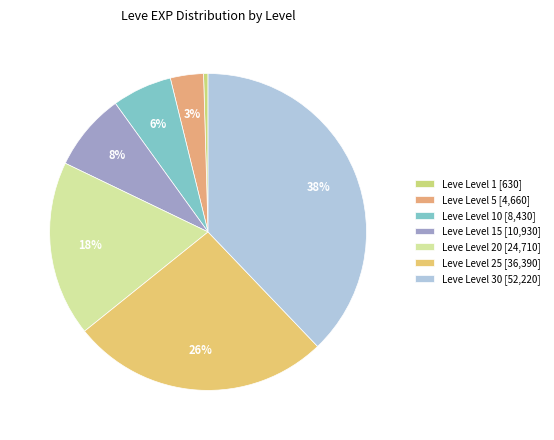

What is the largest slice in the pie chart?

Leve Level 30 [52,220]